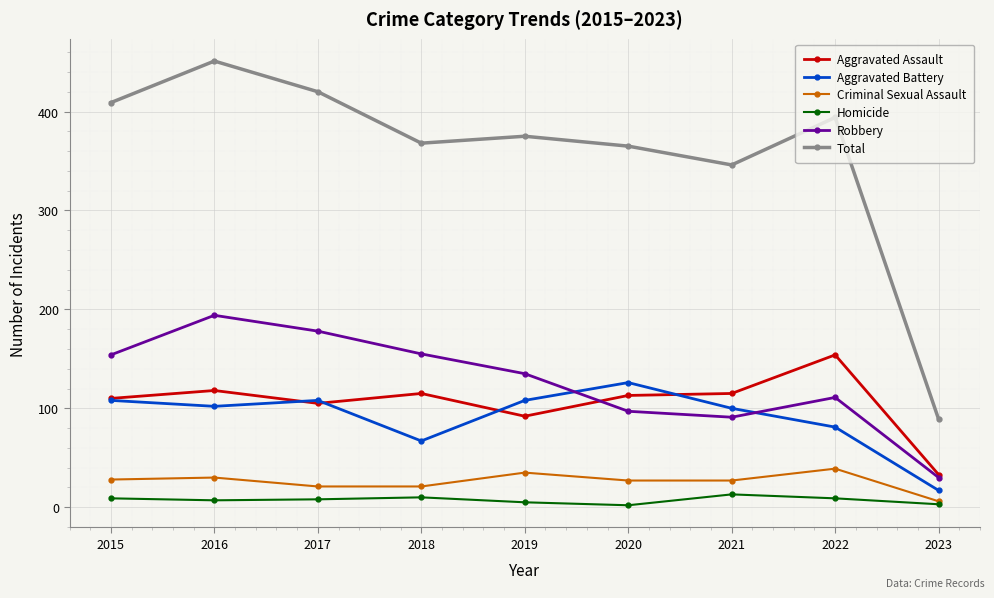

Between 2019 and 2023, which series saw the biggest shift?

Total